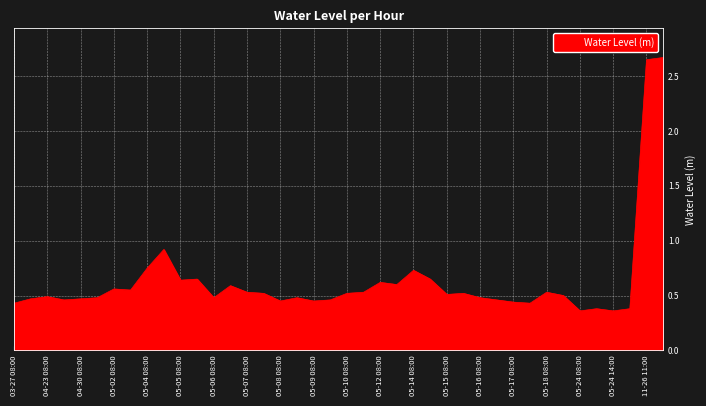

What is the label of the 29th point from the right?

2021-05-05 09:00